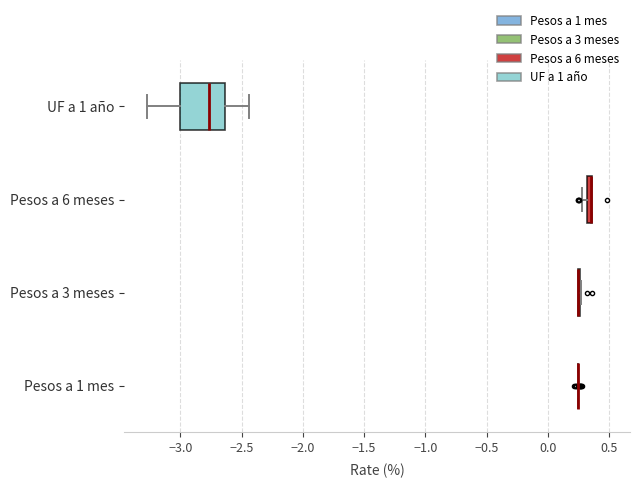

Where is the left edge of the box for UF a 1 año on the x-axis? The values are not printed on the chart, so give them approximately, as read against the axis.

-3.00